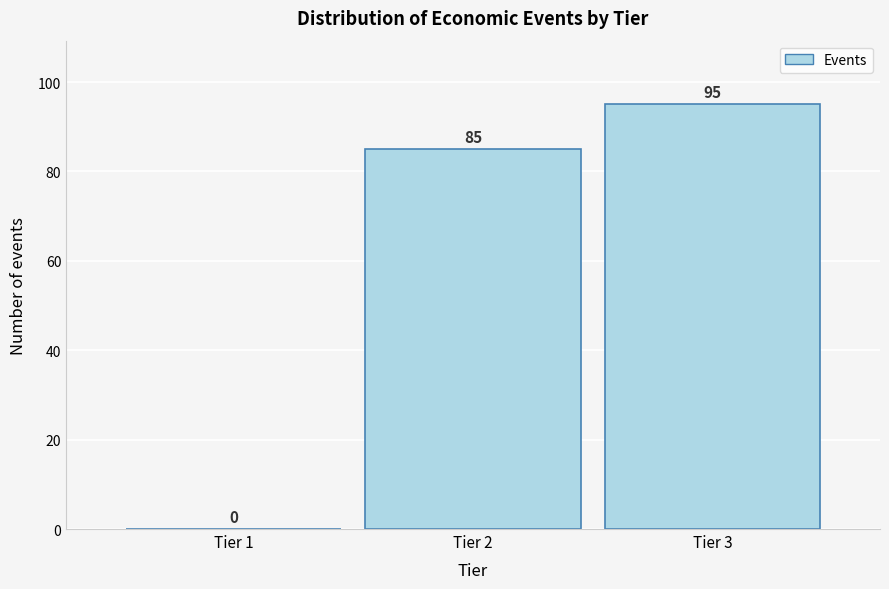

Reading right to left, transcribe all the data shown in this chart.

Tier 3=95	Tier 2=85	Tier 1=0